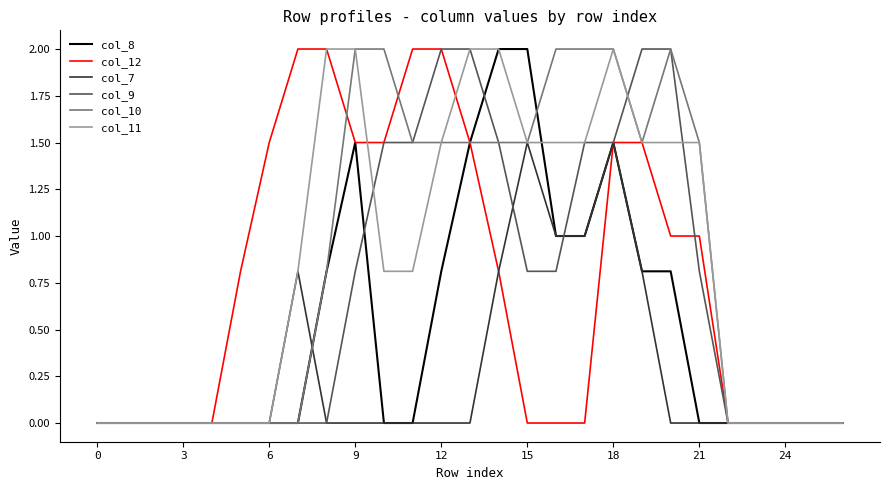

What is the maximum value for col_8?

2.0